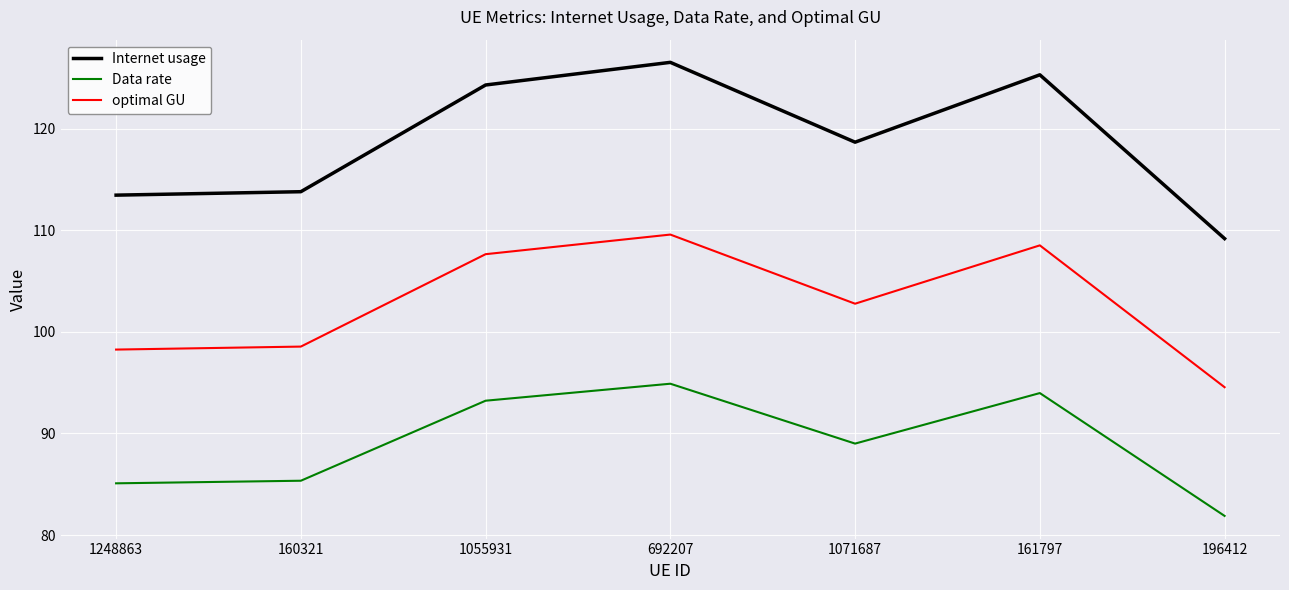

What is the difference between the Internet usage values at 161797 and 1055931?

1.0